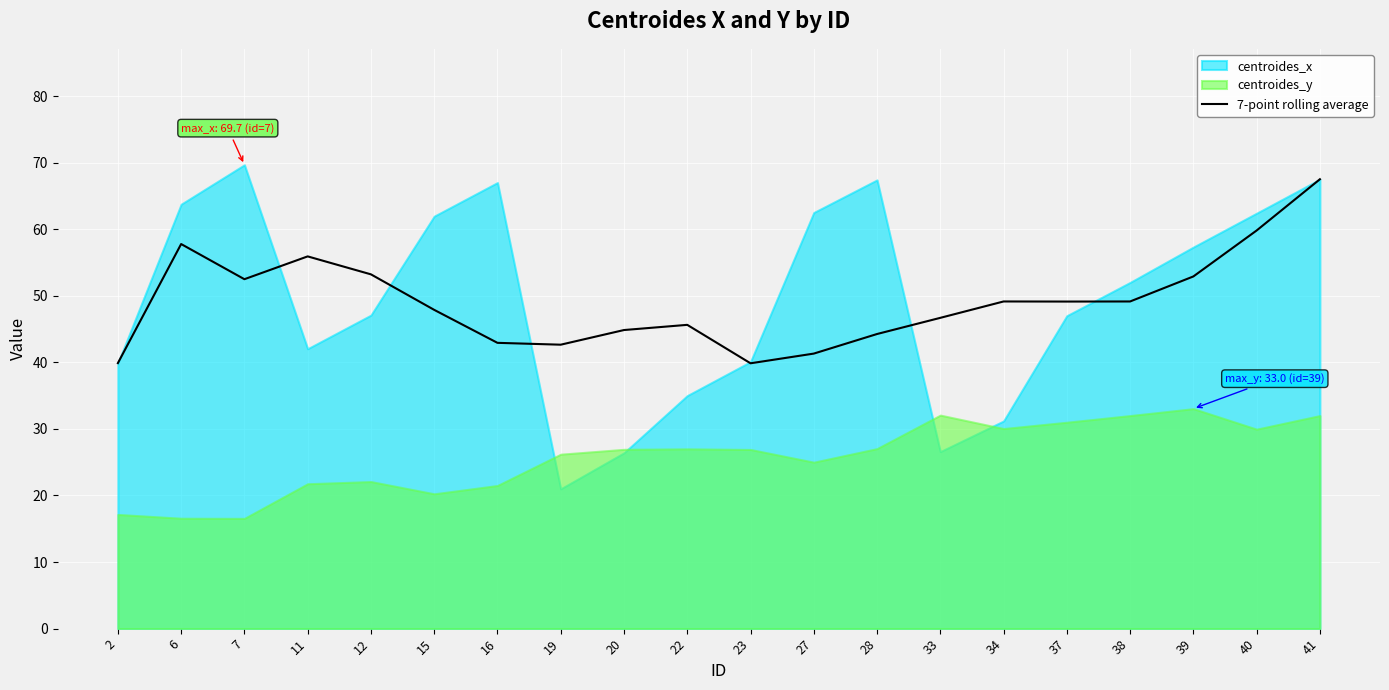

What is the value of the 20th point from the left?

67.5